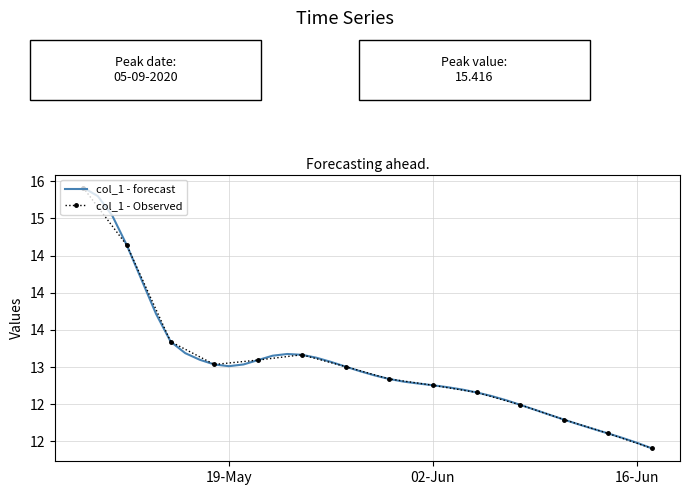

How many data points are less than 12?

2